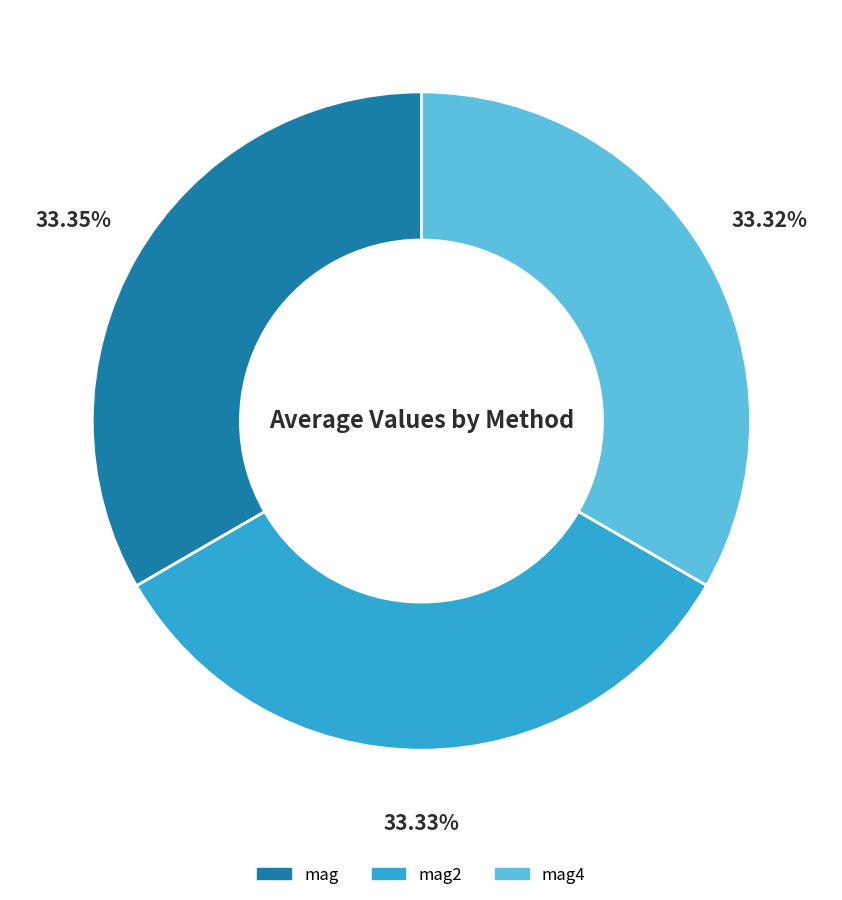

Does any single category account for the majority?

No